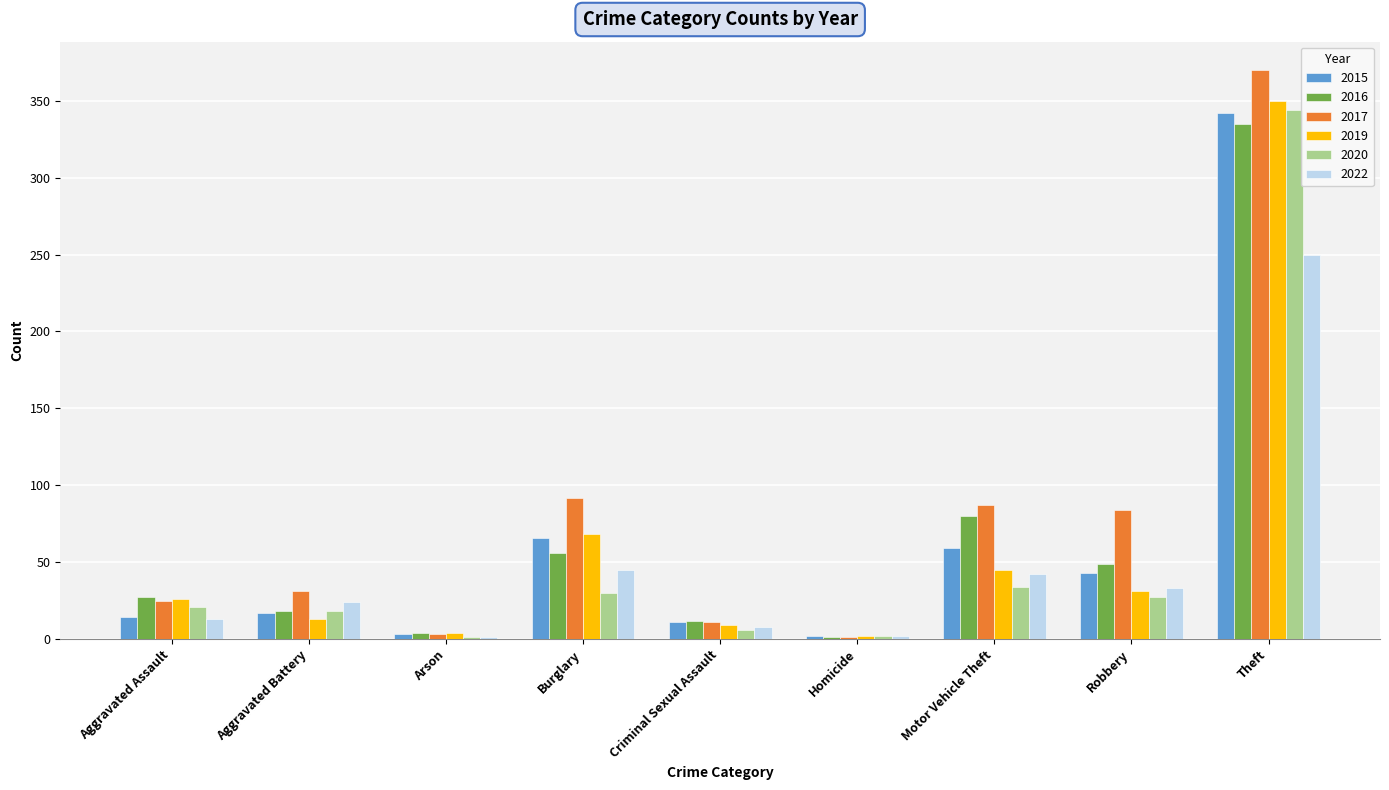

At which label does 2019 reach its peak?

Theft